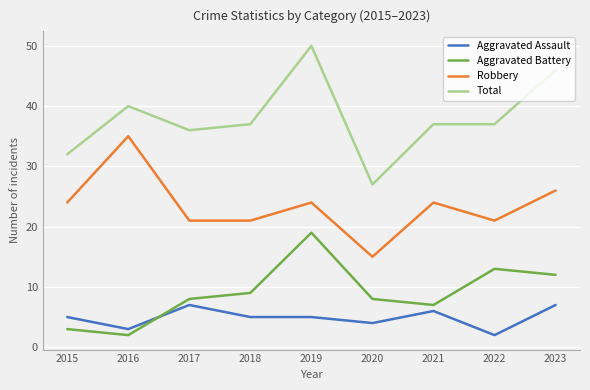

Rank the series at 2018 from highest to lowest value.

Total, Robbery, Aggravated Battery, Aggravated Assault